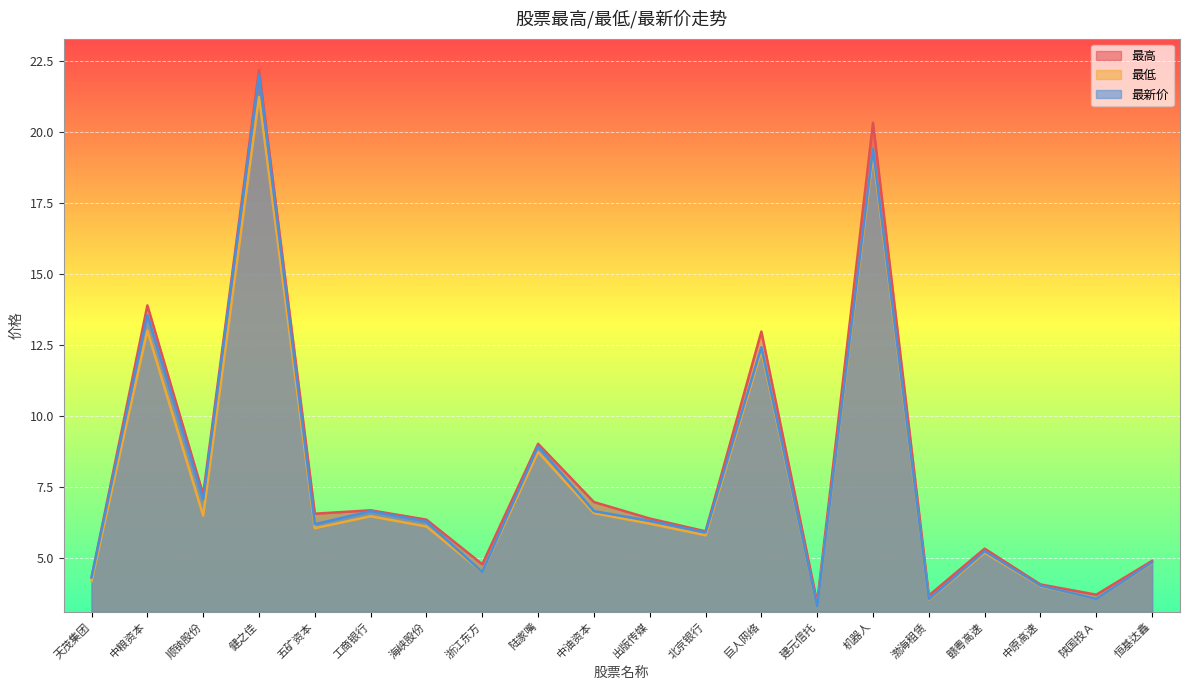

Where is 最新价 nearest to the value 12?

巨人网络